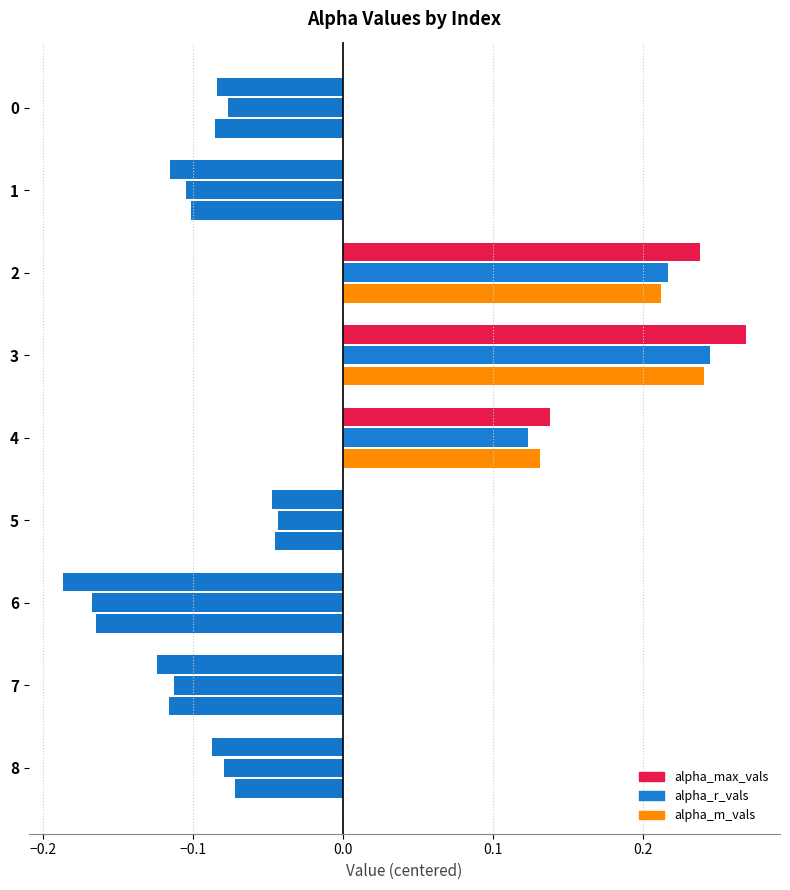

How many values in the alpha_m_vals series exceed 0?

3